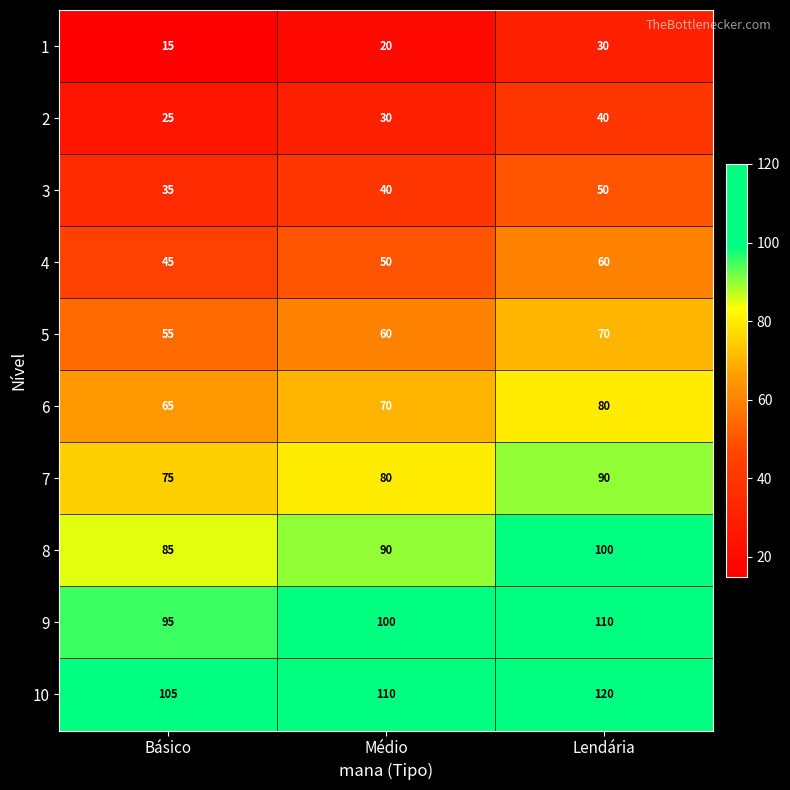

At how many categories does at least one series exceed 85?

3